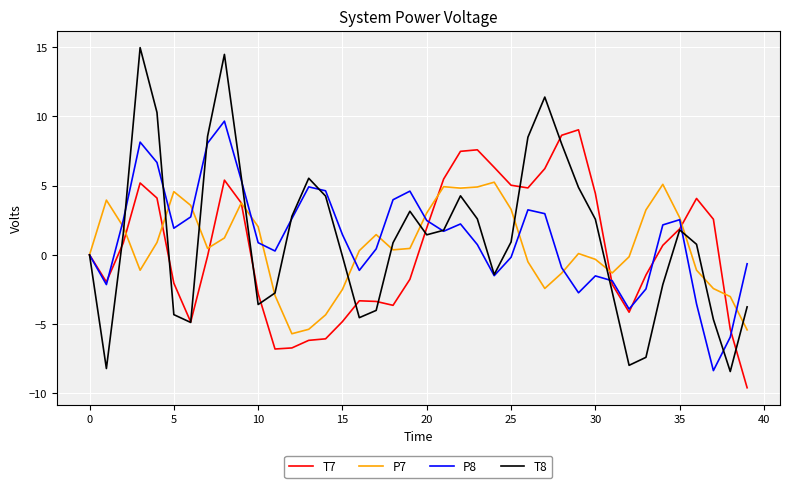

What is the average value of the P8 series?

1.3